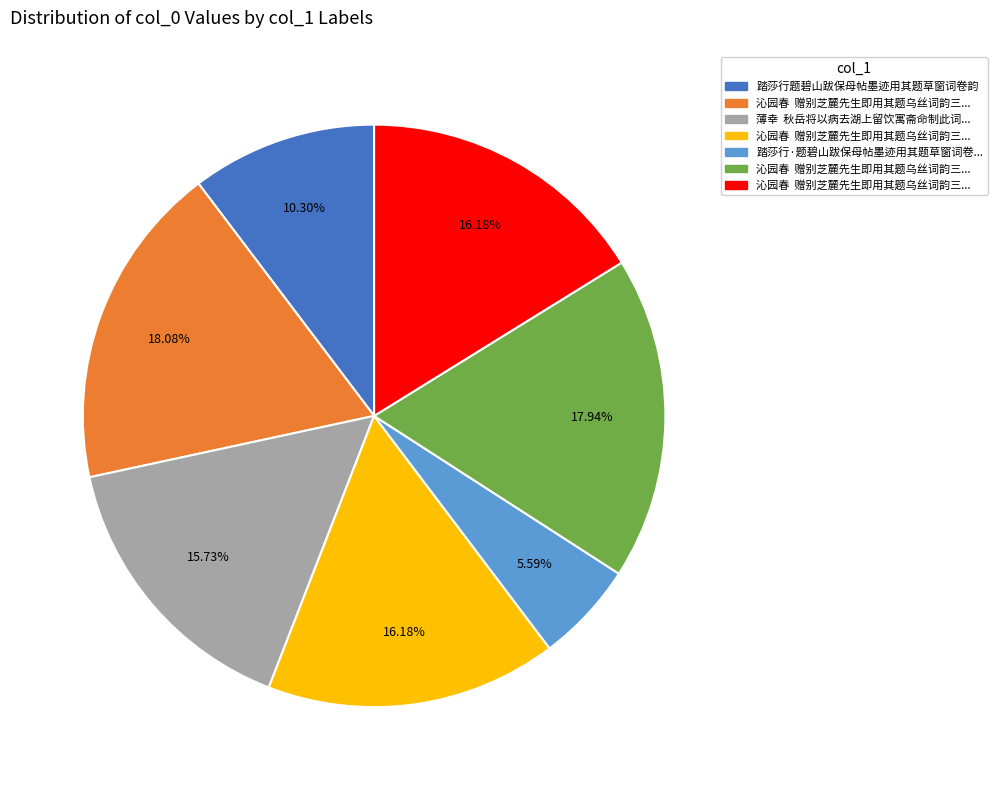

Is there a majority slice in this chart?

No